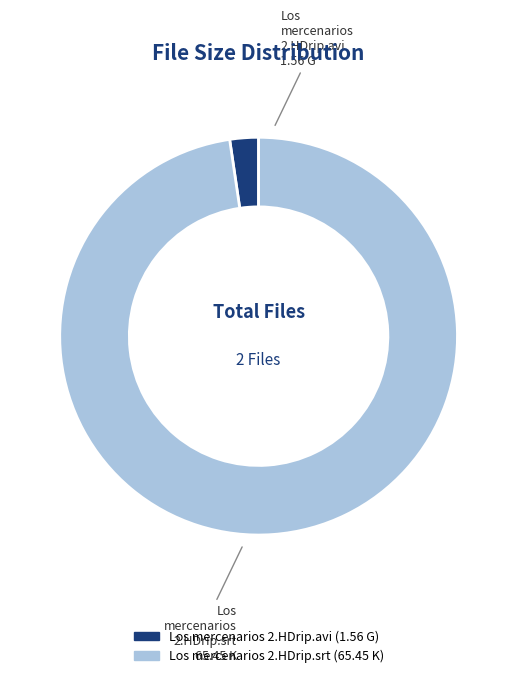

How many slices are in this pie chart?

2